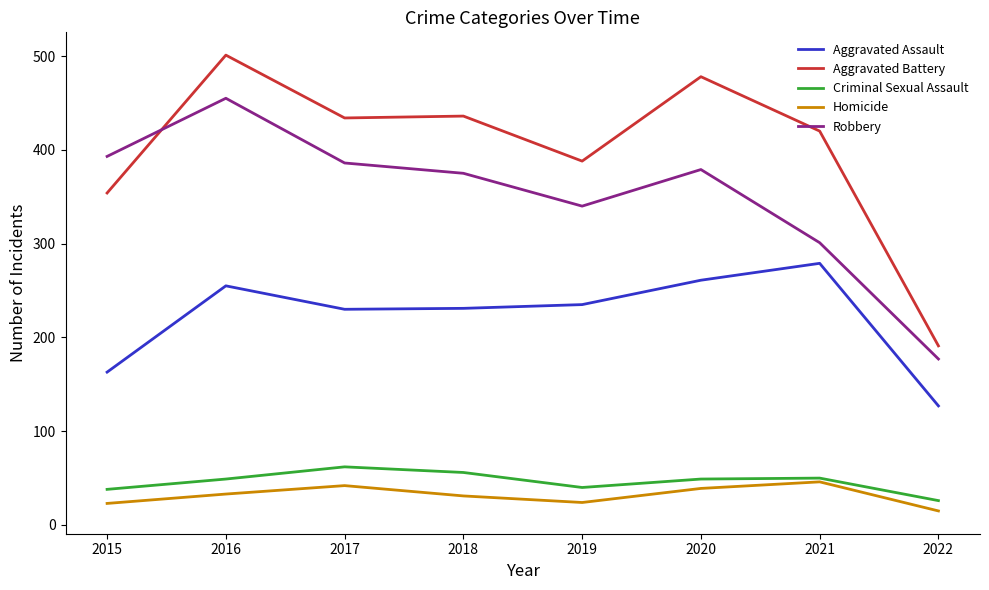

The value of Aggravated Battery at 2017 is 195. True or false?

False